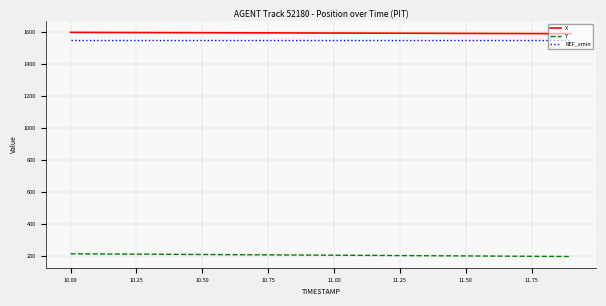

True or false: REF_xmin and X intersect in this chart.

False